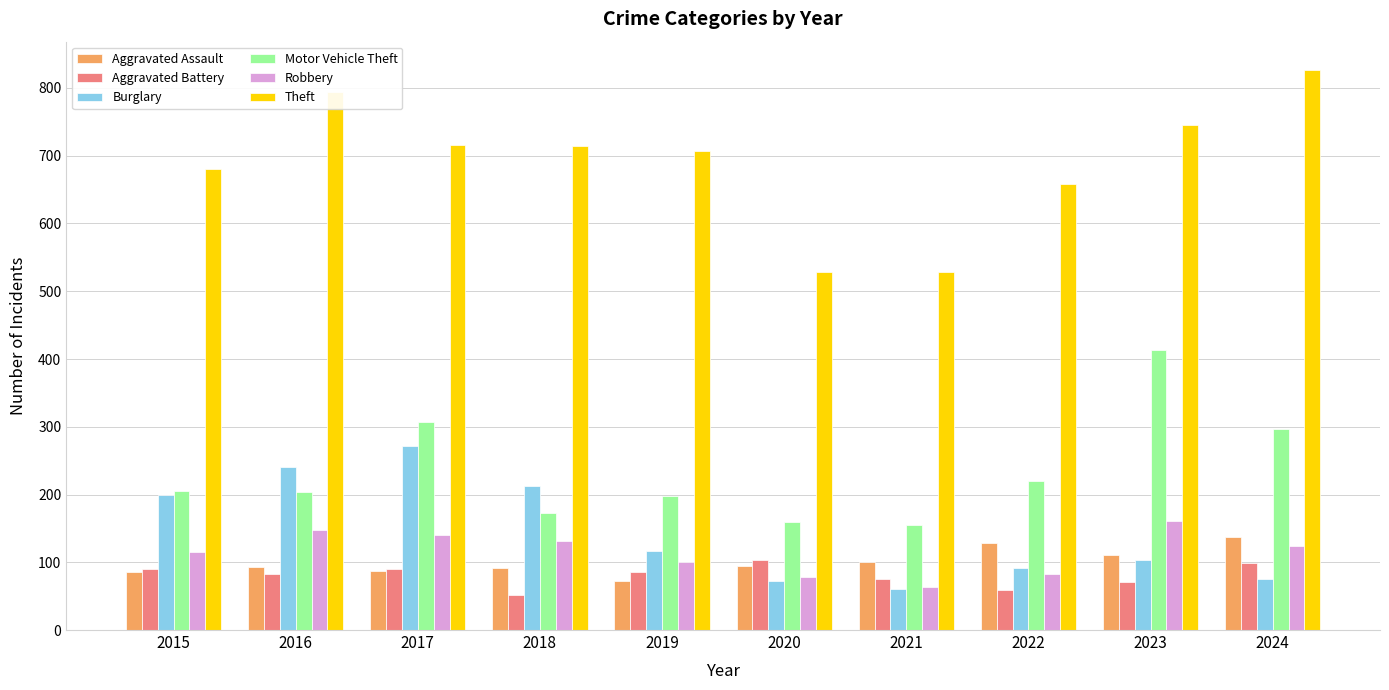

What is the spread (max minus min) of values at 2017?

629